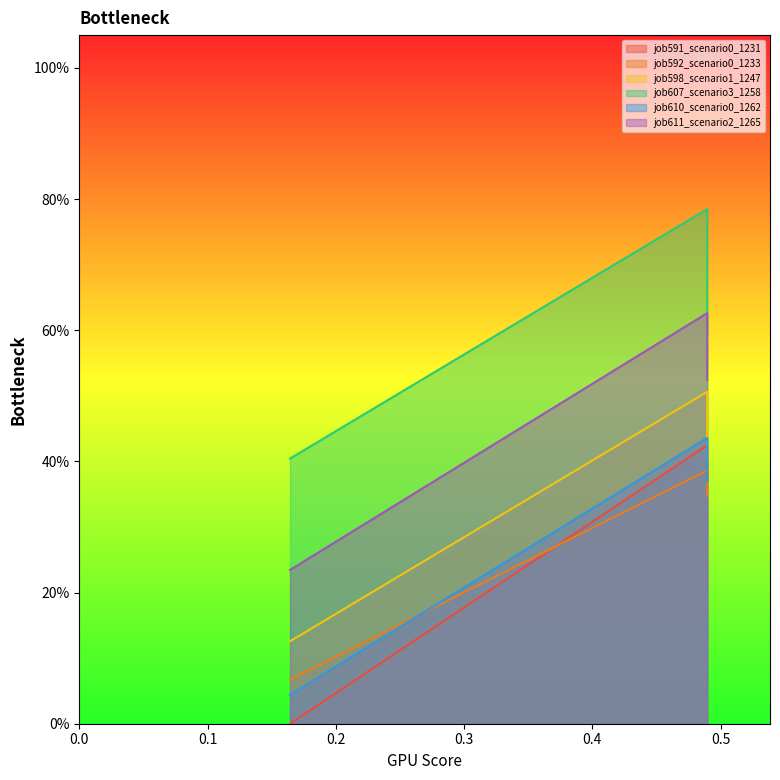

What is the value of the job591_scenario0_1231 point at the 3rd from the left?

0.4